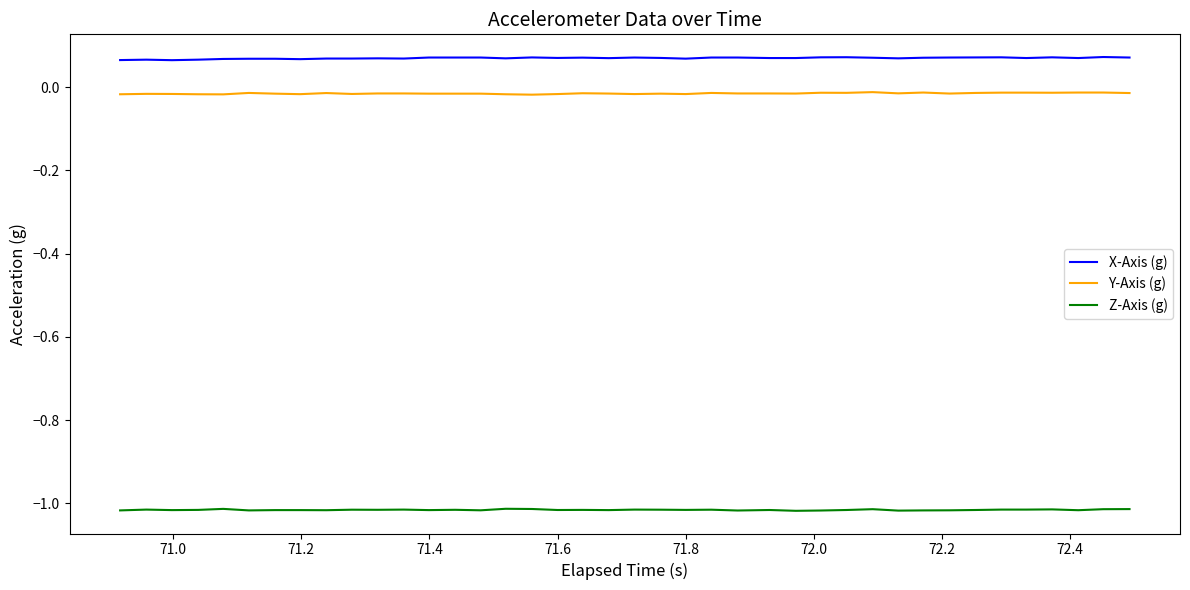

True or false: Y-Axis (g) and Z-Axis (g) cross at least once.

False